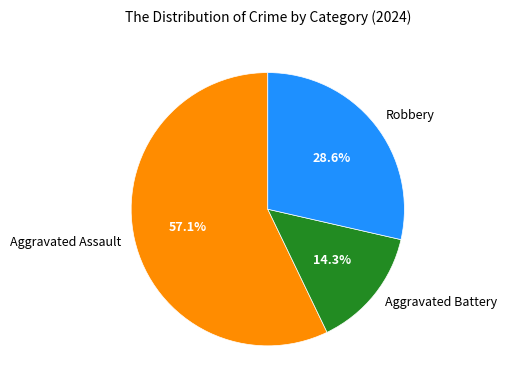

Between Aggravated Assault and Robbery, which is larger?

Aggravated Assault